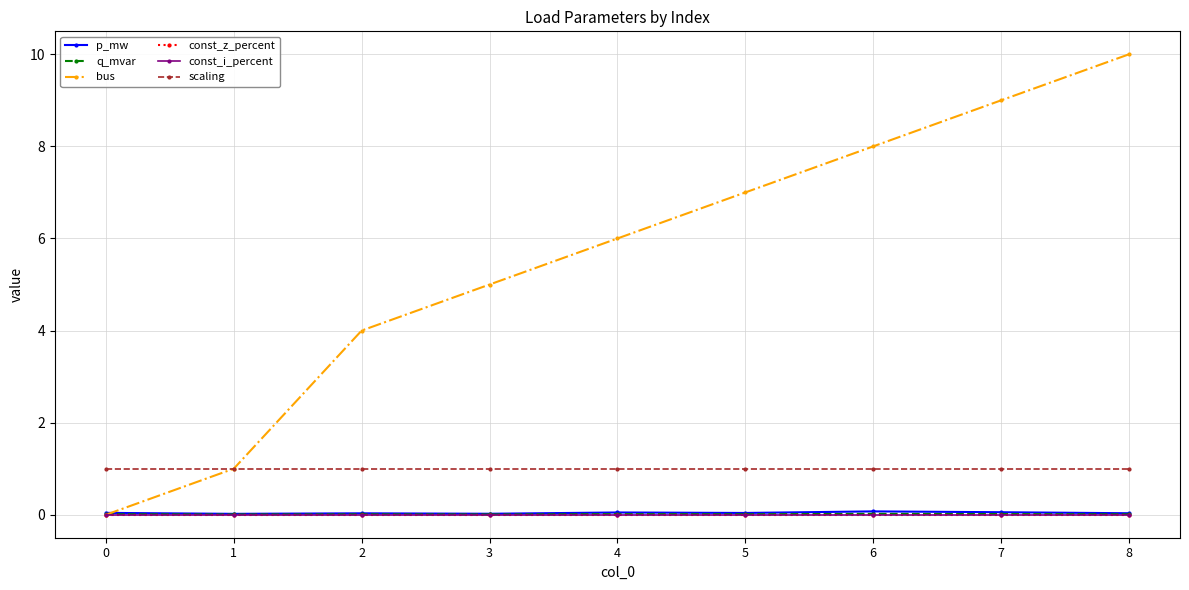

Reading left to right, transcribe all the data shown in this chart.

p_mw: 0=0.0	1=0.0	2=0.0	3=0.0	4=0.0	5=0.0	6=0.1	7=0.1	8=0.0
q_mvar: 0=0.0	1=0.0	2=0.0	3=0.0	4=0.0	5=0.0	6=0.0	7=0.0	8=0.0
bus: 0=0.0	1=1.0	2=4.0	3=5.0	4=6.0	5=7.0	6=8.0	7=9.0	8=10.0
const_z_percent: 0=0.0	1=0.0	2=0.0	3=0.0	4=0.0	5=0.0	6=0.0	7=0.0	8=0.0
const_i_percent: 0=0.0	1=0.0	2=0.0	3=0.0	4=0.0	5=0.0	6=0.0	7=0.0	8=0.0
scaling: 0=1.0	1=1.0	2=1.0	3=1.0	4=1.0	5=1.0	6=1.0	7=1.0	8=1.0